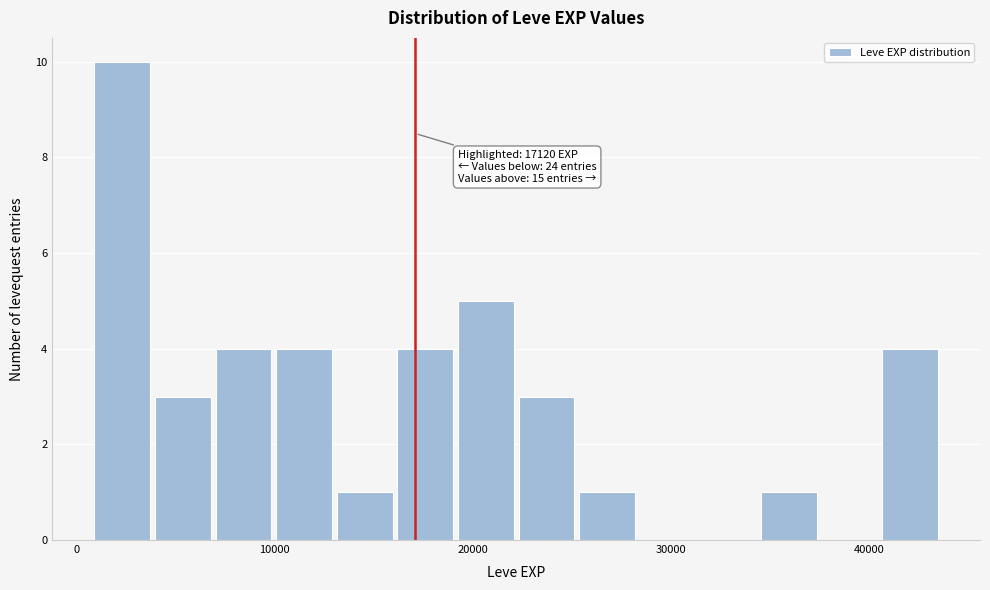

Around what value on the x-axis is the tallest bar? Give the approximate position of its centre, as read against the axis.

2000